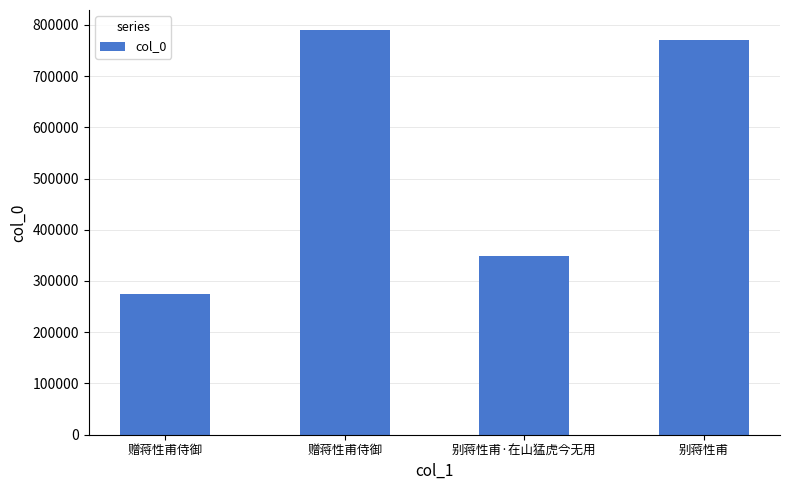

Where is the data nearest to the value 532277?

别蒋性甫·在山猛虎今无用